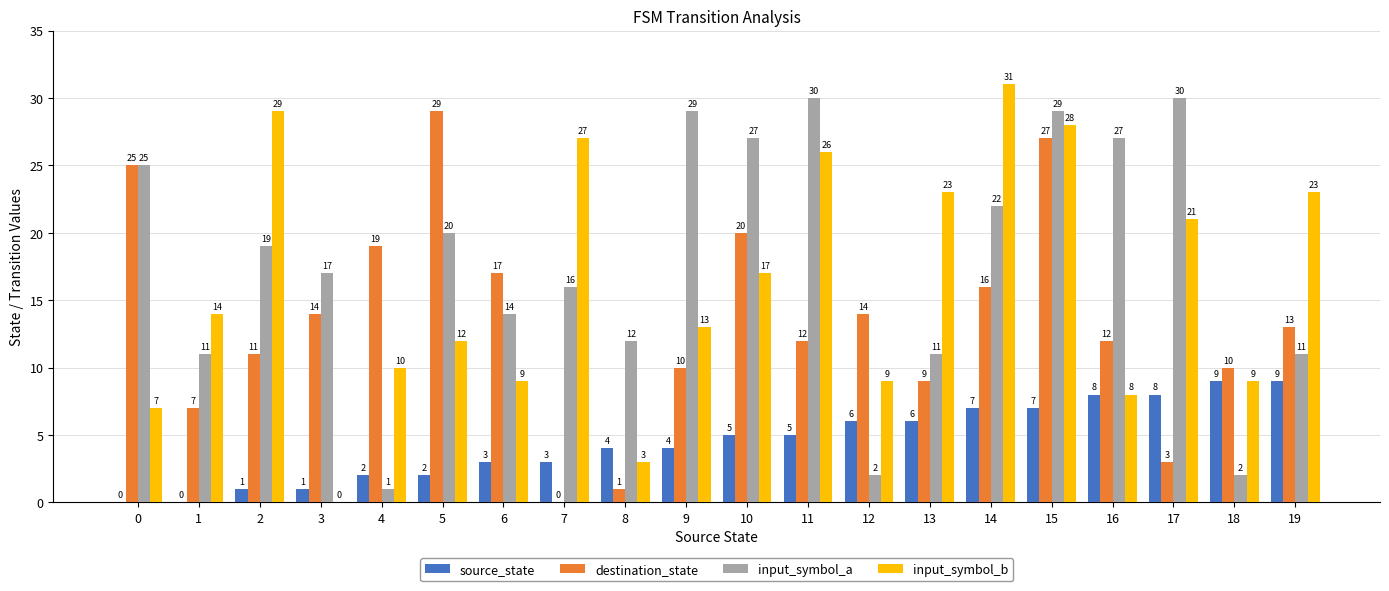

What is the greatest value displayed?

31